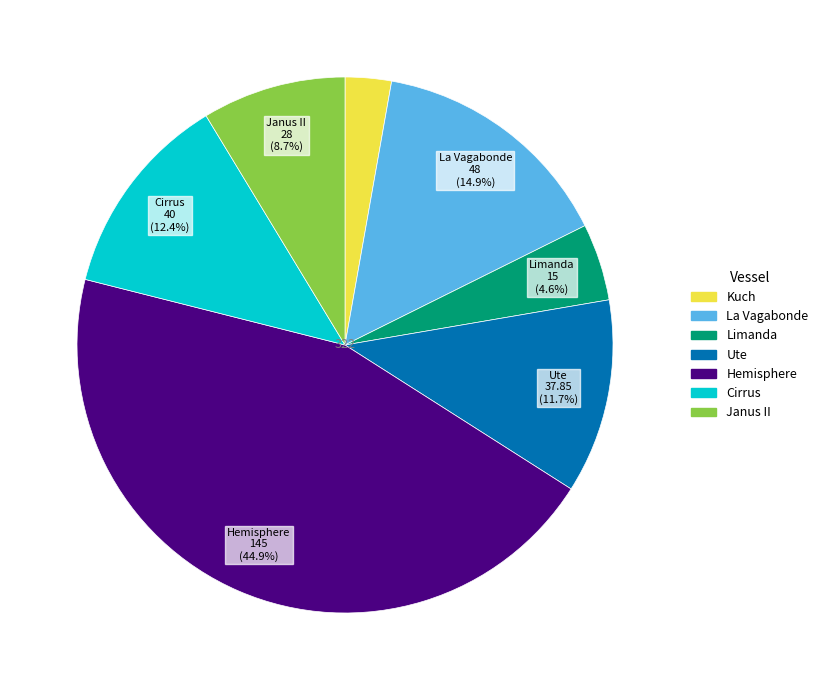

True or false: Kuch accounts for 3% of the total.

True